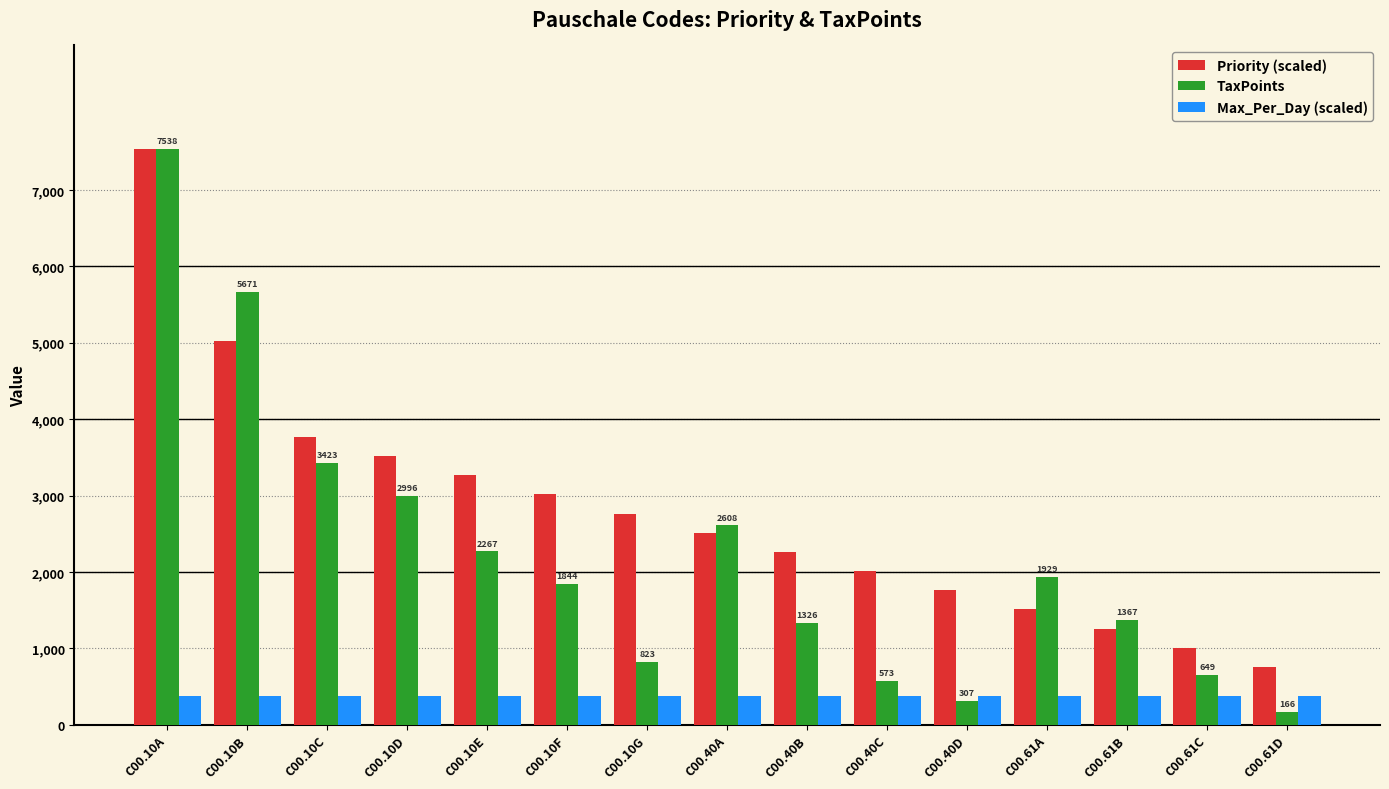

Count the number of categories in the chart.

15